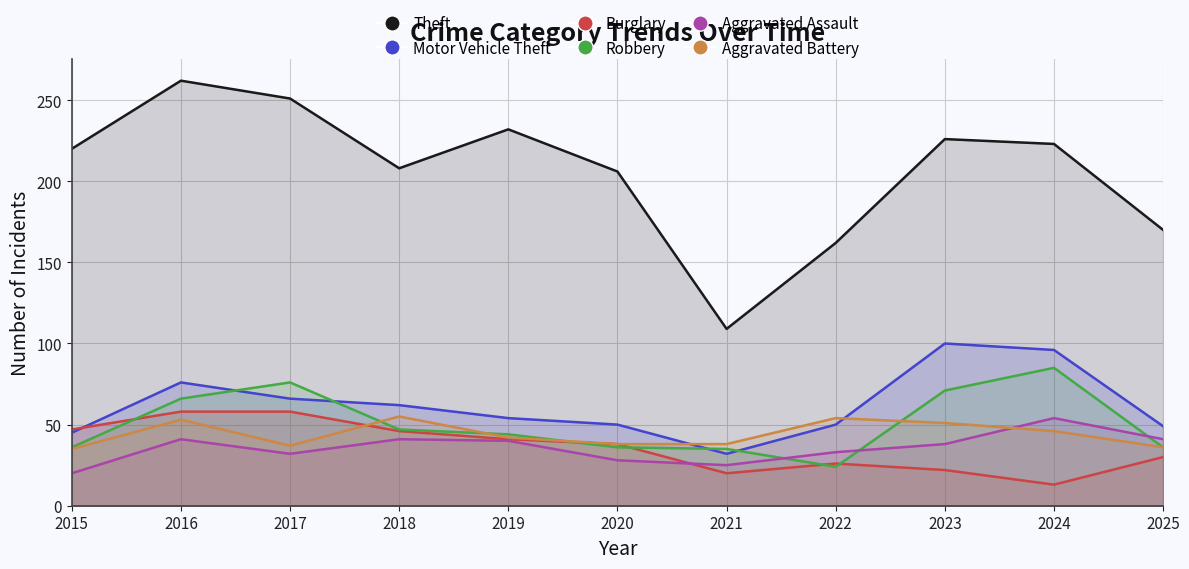

What is the difference between the maximum and minimum values in the Aggravated Battery series?

20